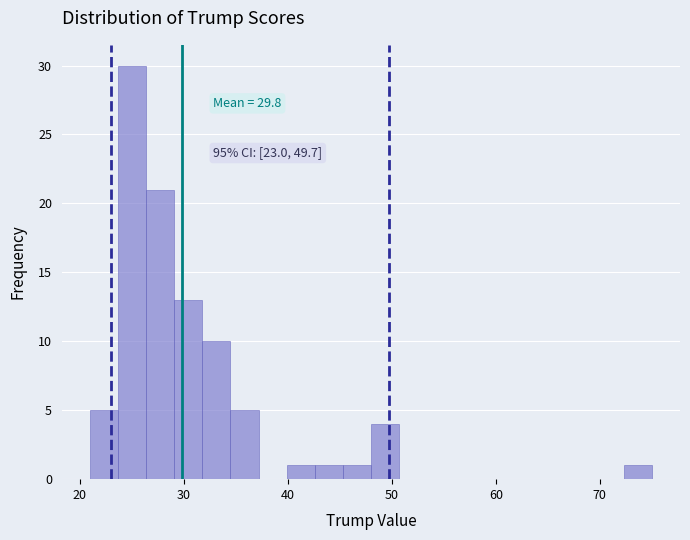

Read against the x-axis, roughly where is the centre of the tallest bar?

25